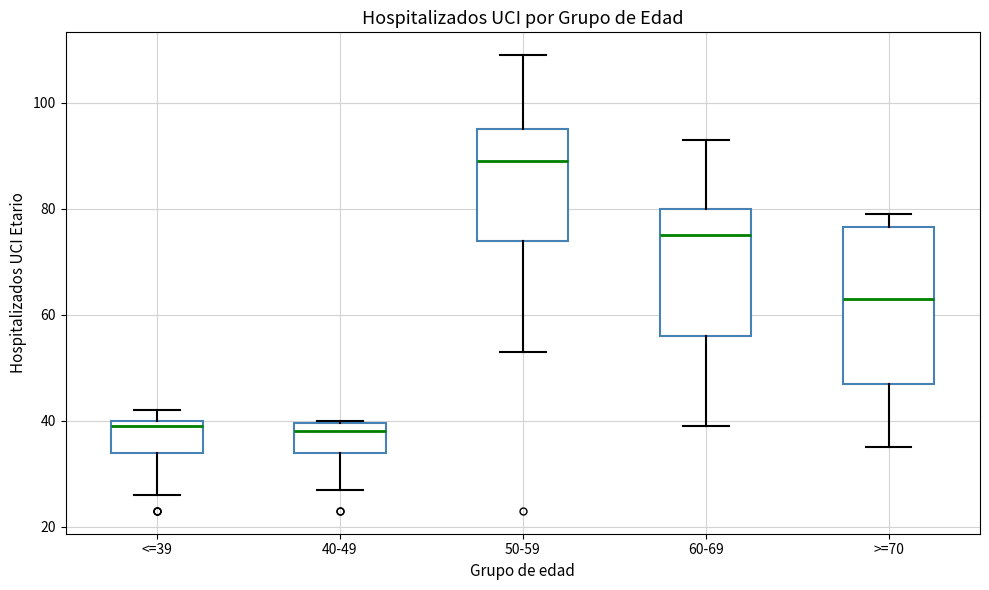

Reading left to right, read every box against the y-axis: the position of its median line, the range the box covers, and the ends of its whiskers. The values are not printed on the chart, so give them approximately, as read against the axis.

<=39: median 40 (just below the box's upper edge), box 34 to 40, whiskers 26 to 42
40-49: median 38, box 34 to 40, whiskers 28 to 40
50-59: median 90, box 74 to 96, whiskers 54 to 110
60-69: median 76, box 56 to 80, whiskers 40 to 94
>=70: median 64, box 48 to 76, whiskers 36 to 80